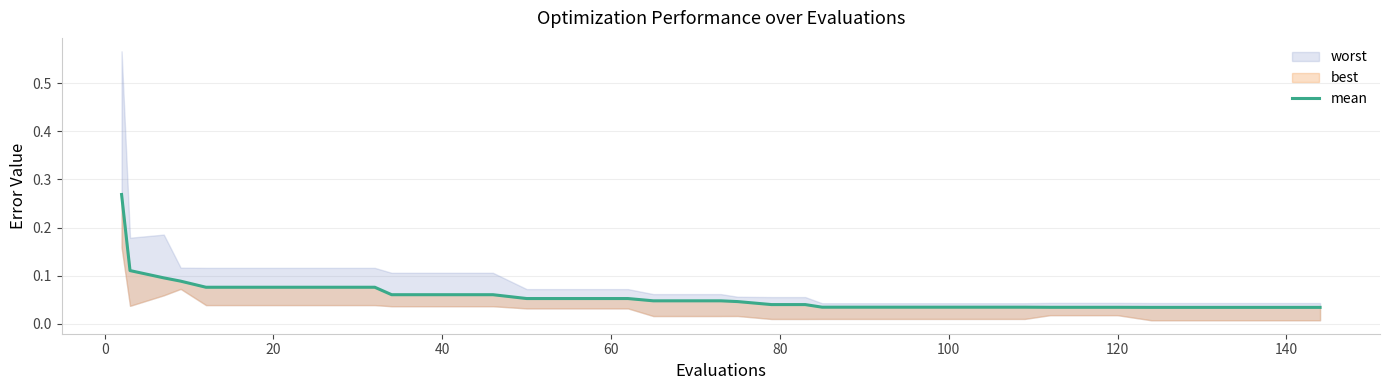

What is the value of the 14th point from the left?

0.1